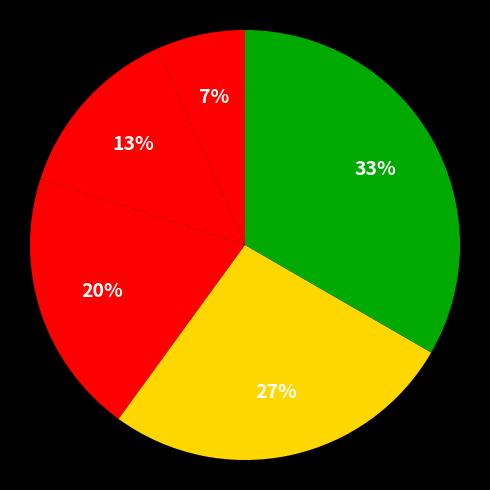

How many slices are in this pie chart?

5